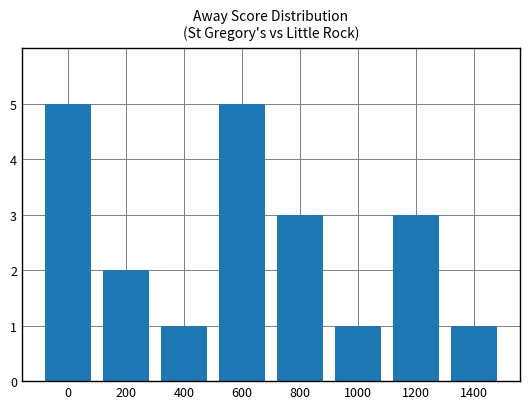

Is it true that the value at 1200 is 4?

False